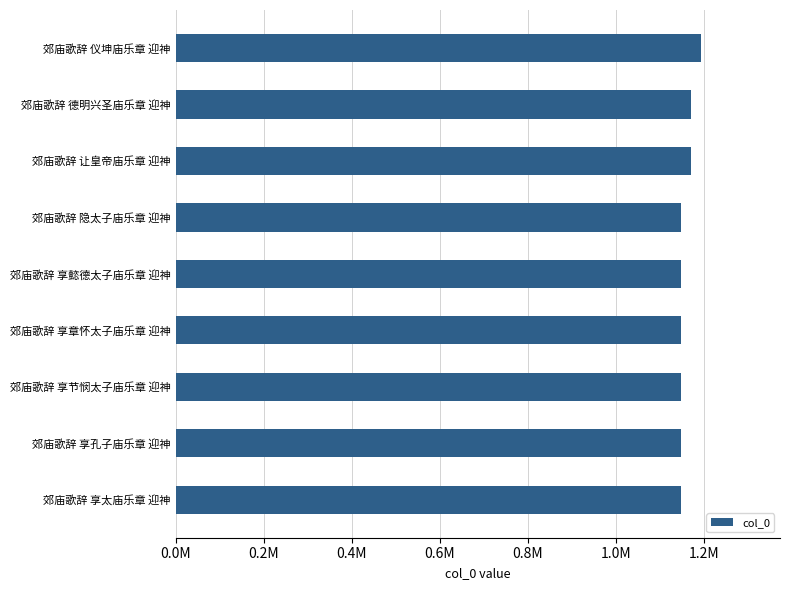

Does the chart contain any negative values?

No